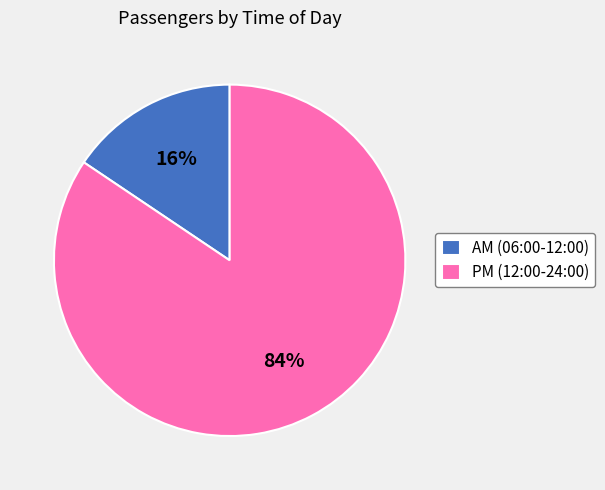

True or false: PM (12:00-24:00) accounts for 84% of the total.

True